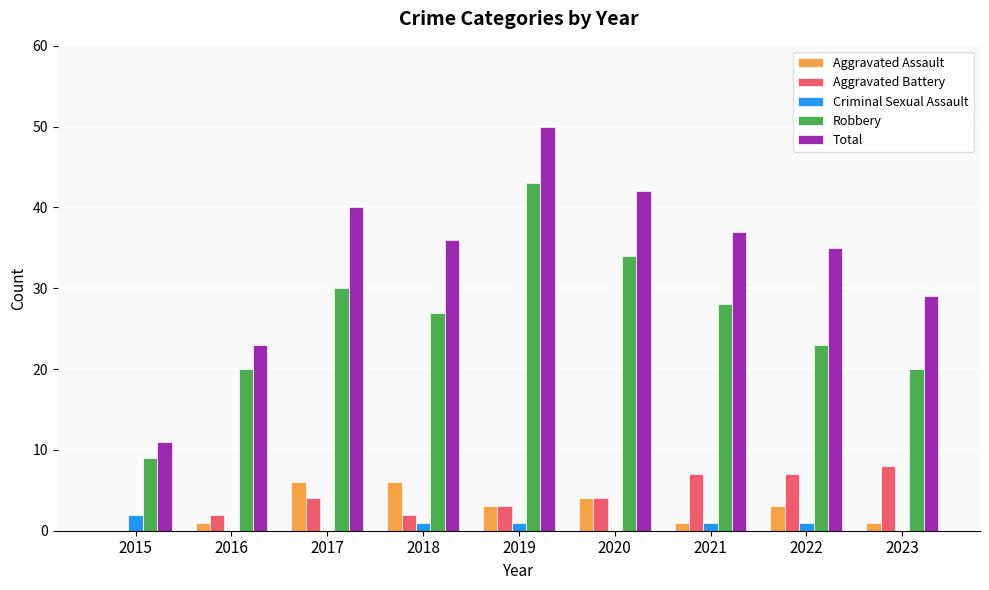

What is the sum of all Aggravated Battery values?

37